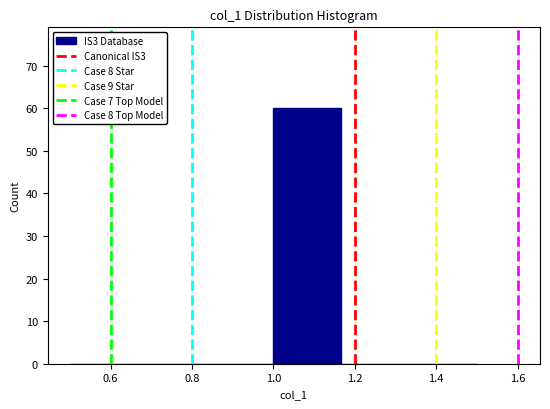

Reading left to right, list every bar in this chart as the range it spans on the x-axis followed by its height. Neither the bar edges nor the heights are printed on the chart, so give them approximately, as read against the axes.

0.50 to 0.66: 0
0.66 to 0.84: 0
0.84 to 1.00: 0
1.00 to 1.16: 60
1.16 to 1.34: 0
1.34 to 1.50: 0